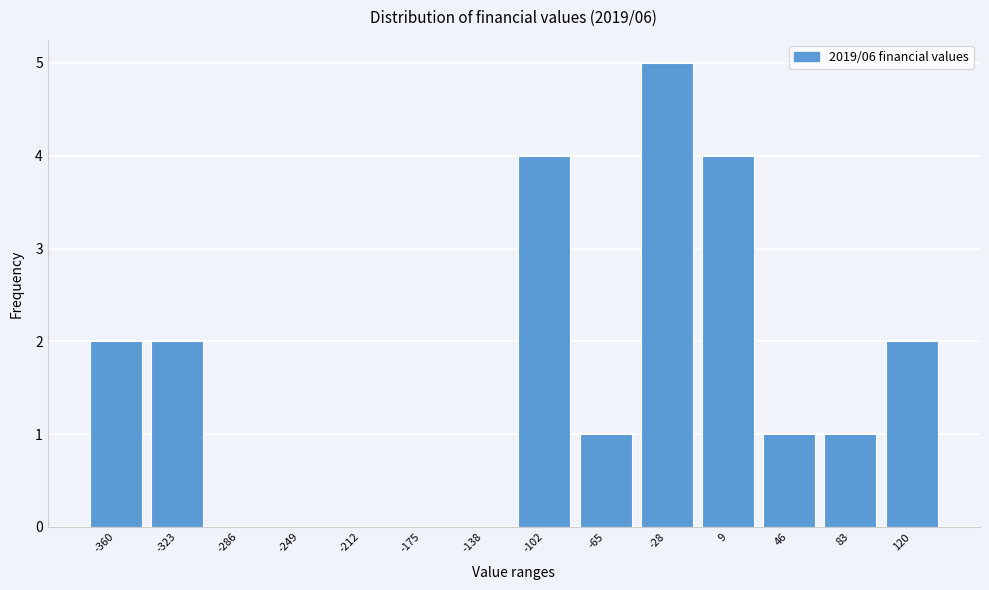

Reading left to right, what are all the values shown in this chart?

-360=2	-323=2	-286=0	-249=0	-212=0	-175=0	-138=0	-102=4	-65=1	-28=5	9=4	46=1	83=1	120=2